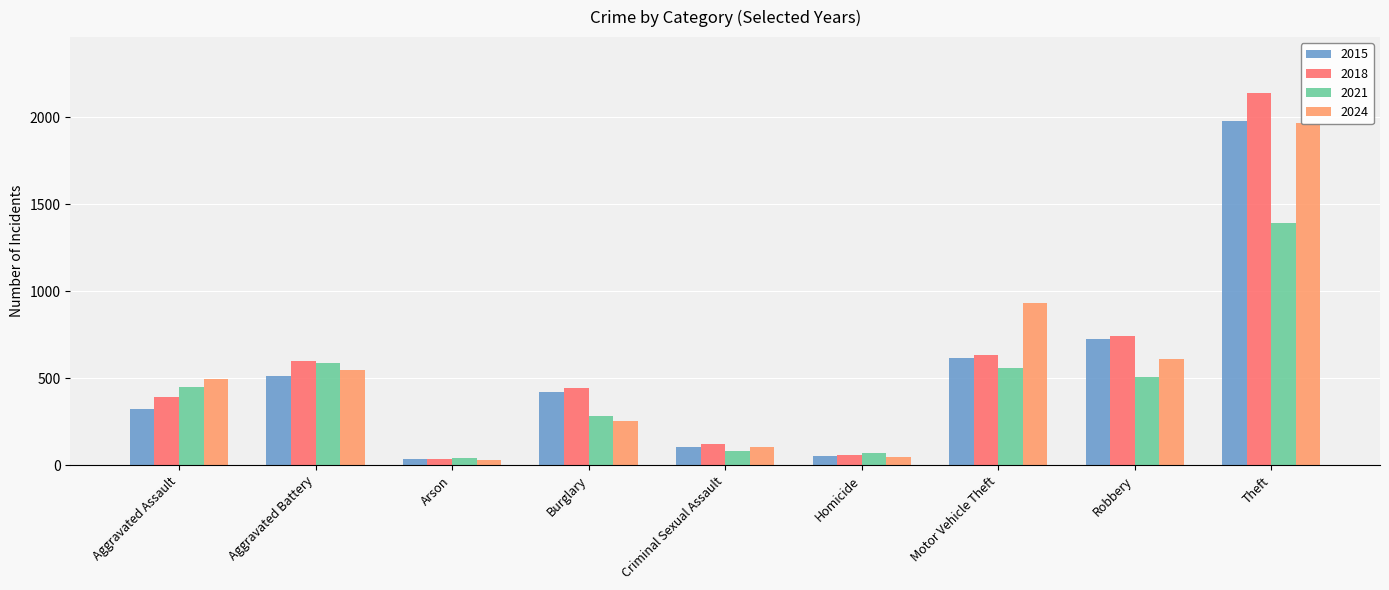

Between Robbery and Burglary, which is larger?

Robbery